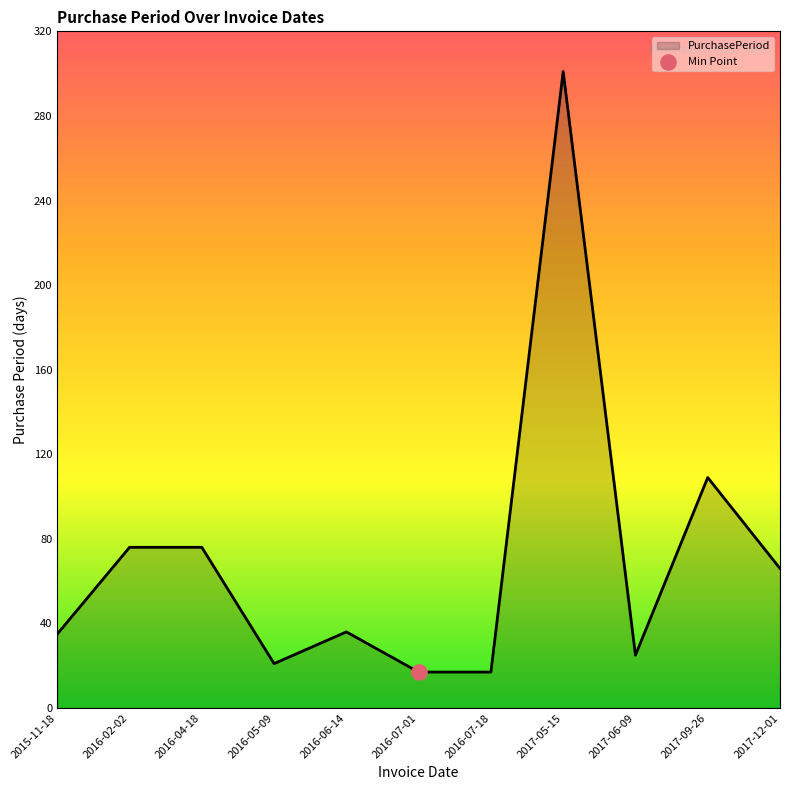

Approximately how many times larger is the value at 2017-09-26 compared to 2016-07-18?

6.4